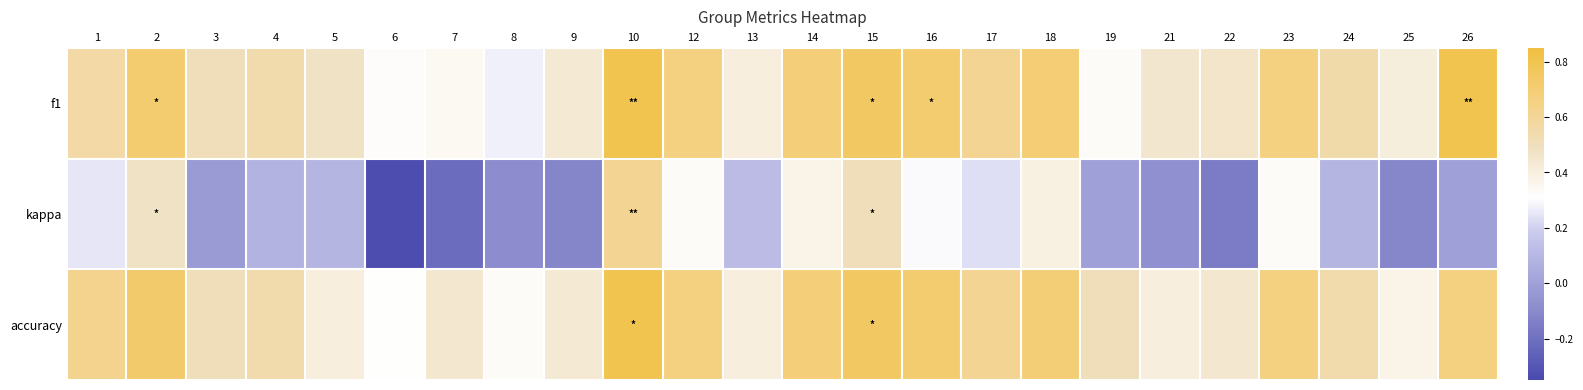

What is the difference between the highest and lowest values at 12?

0.3